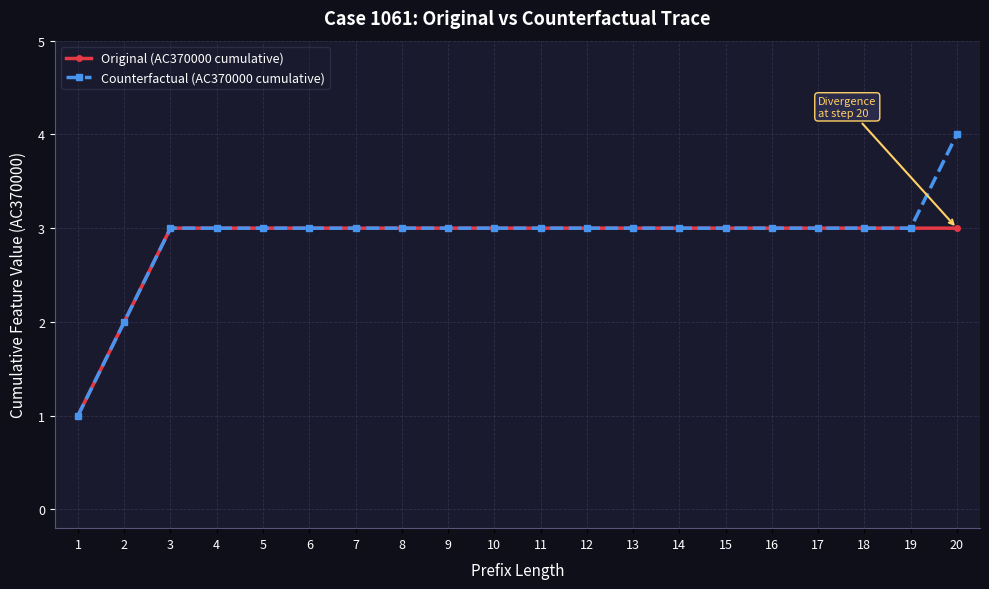

Which series has the largest total across all categories?

Counterfactual (AC370000 cumulative)